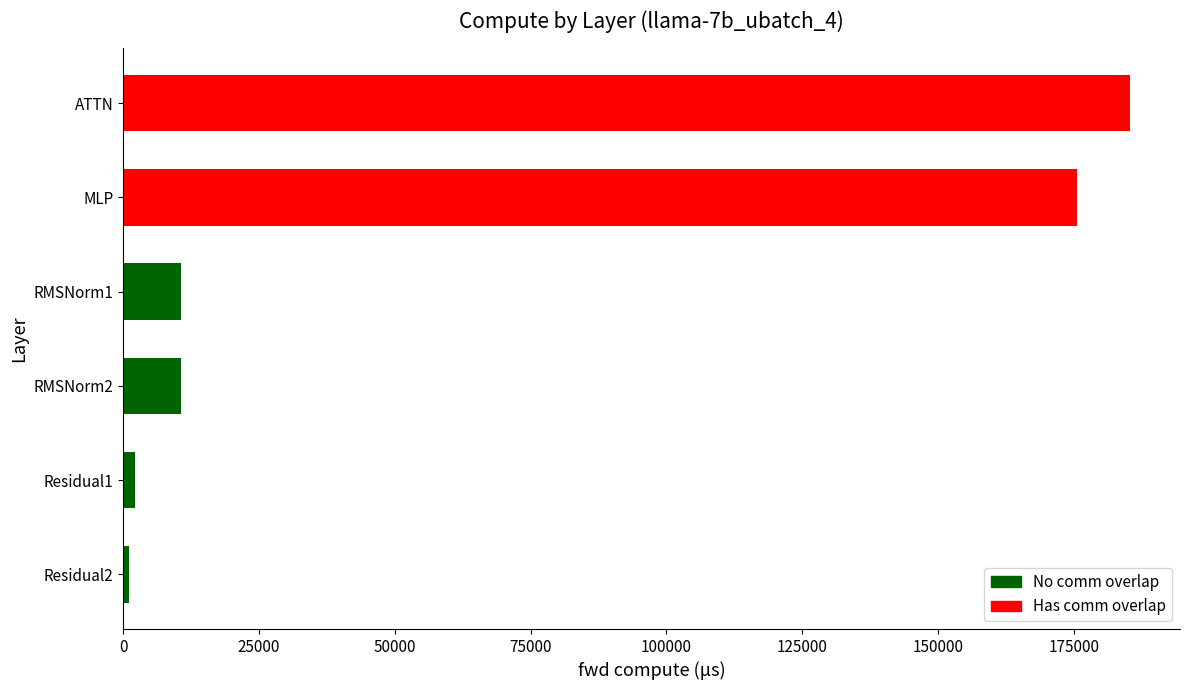

Where is the data nearest to the value 93196?

MLP